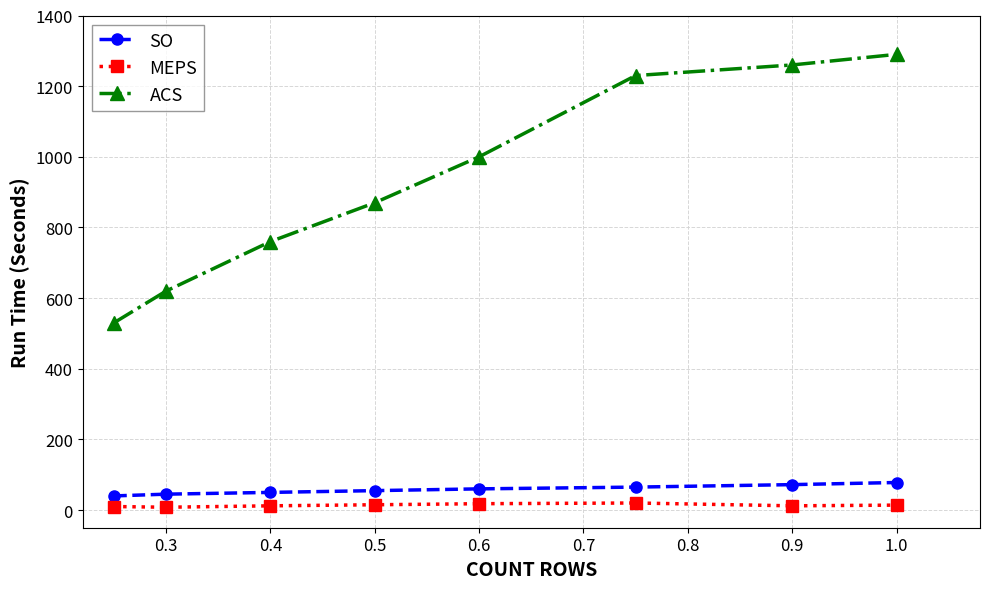

List the series in order of their peak value, highest first.

ACS, SO, MEPS